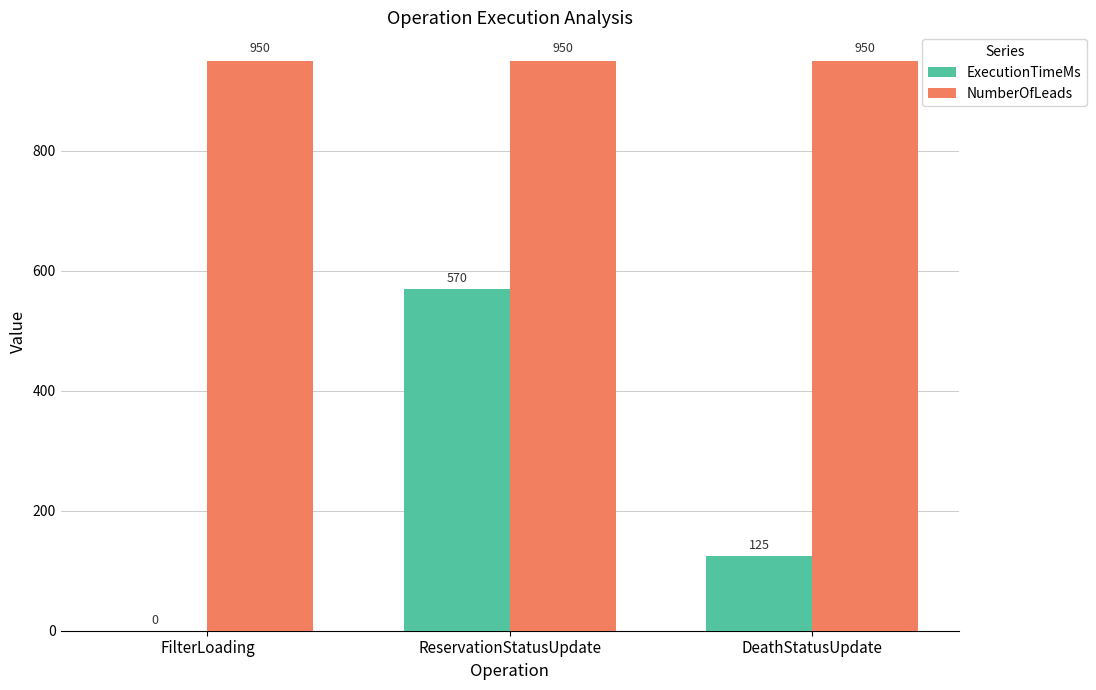

Reading left to right, extract all data points from this chart.

ExecutionTimeMs: FilterLoading=0	ReservationStatusUpdate=570	DeathStatusUpdate=125
NumberOfLeads: FilterLoading=950	ReservationStatusUpdate=950	DeathStatusUpdate=950